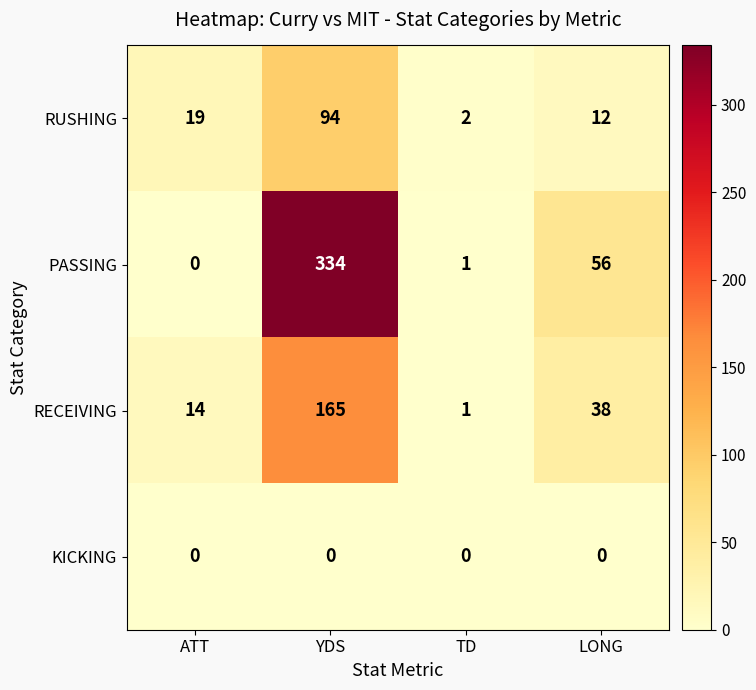

What is the approximate value of RECEIVING at LONG?

38